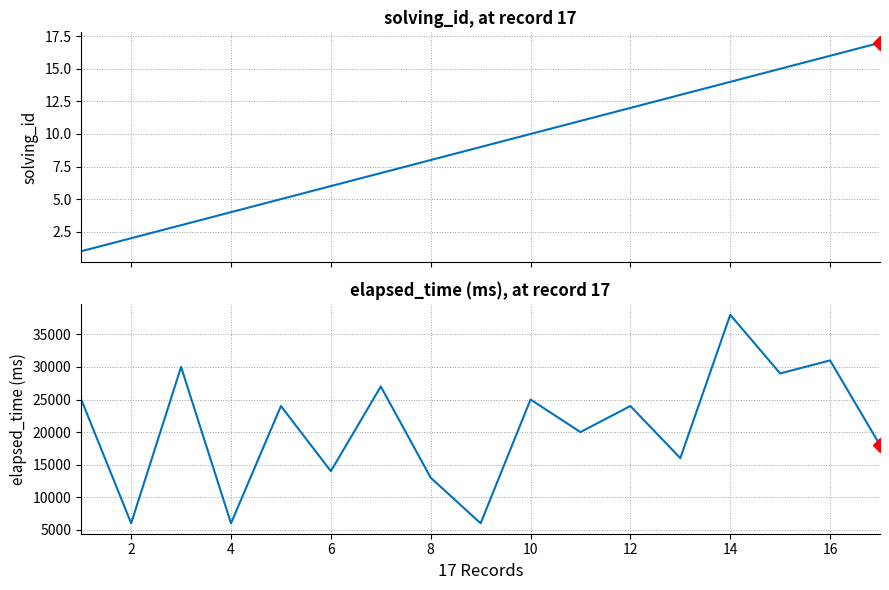

Between 10 and 4, which is larger?

10